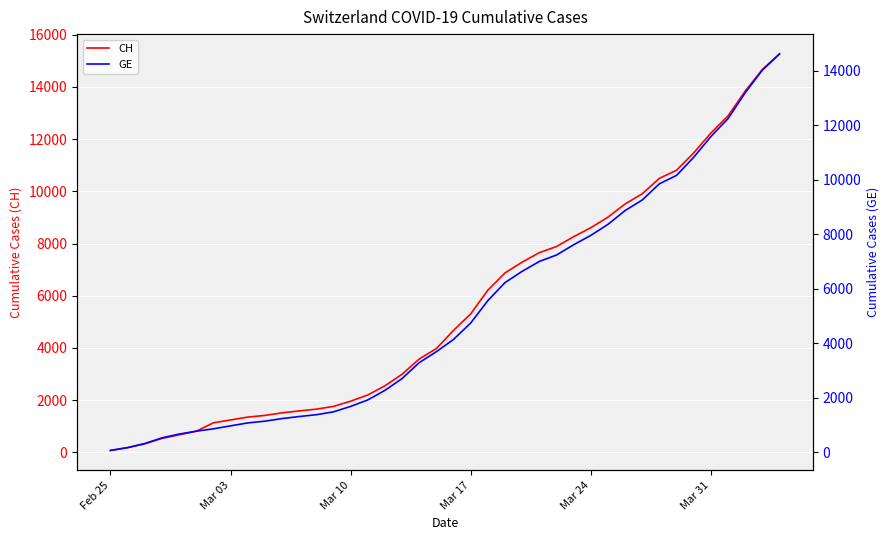

What is the smallest value displayed?

72